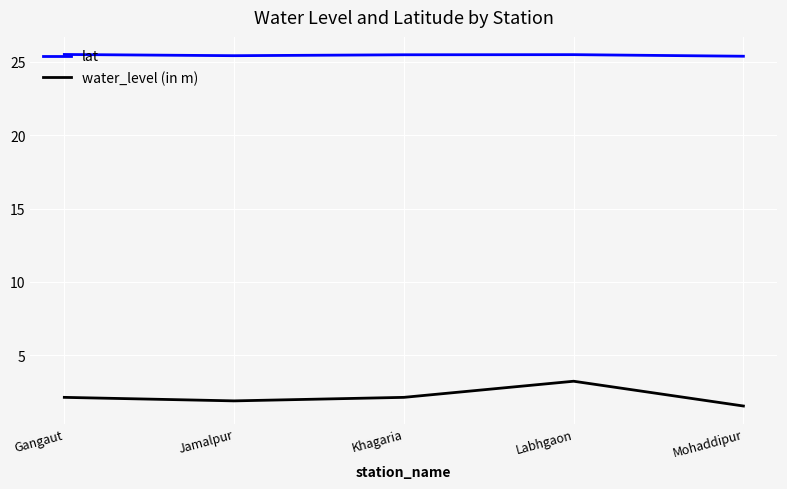

List the series in order of their peak value, highest first.

lat, water_level (in m)